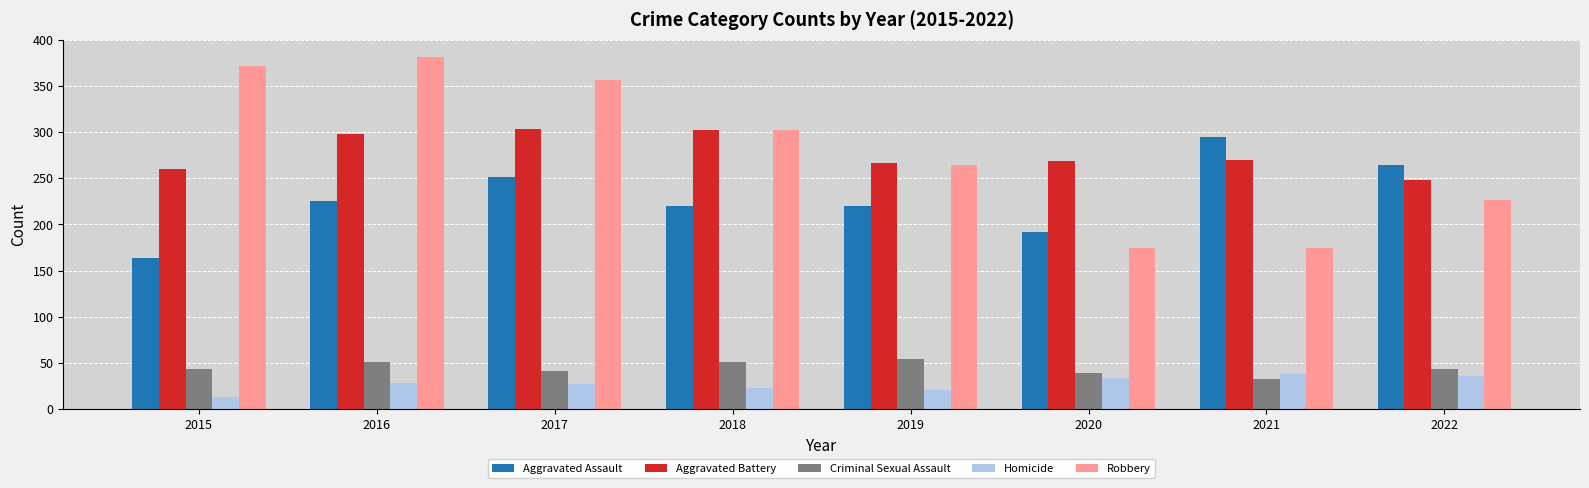

Which series has the largest total across all categories?

Robbery